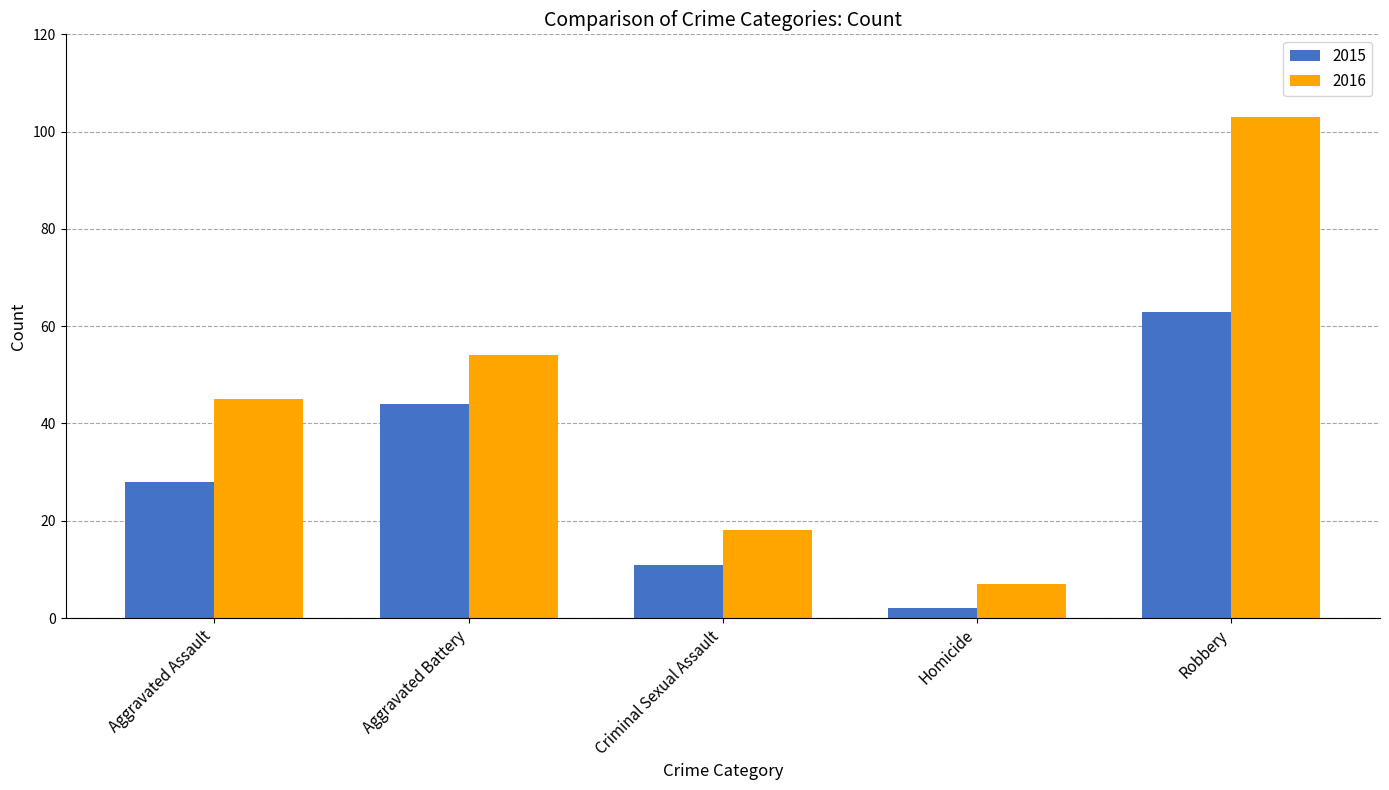

Rank the series by their average value, from lowest to highest.

2015, 2016